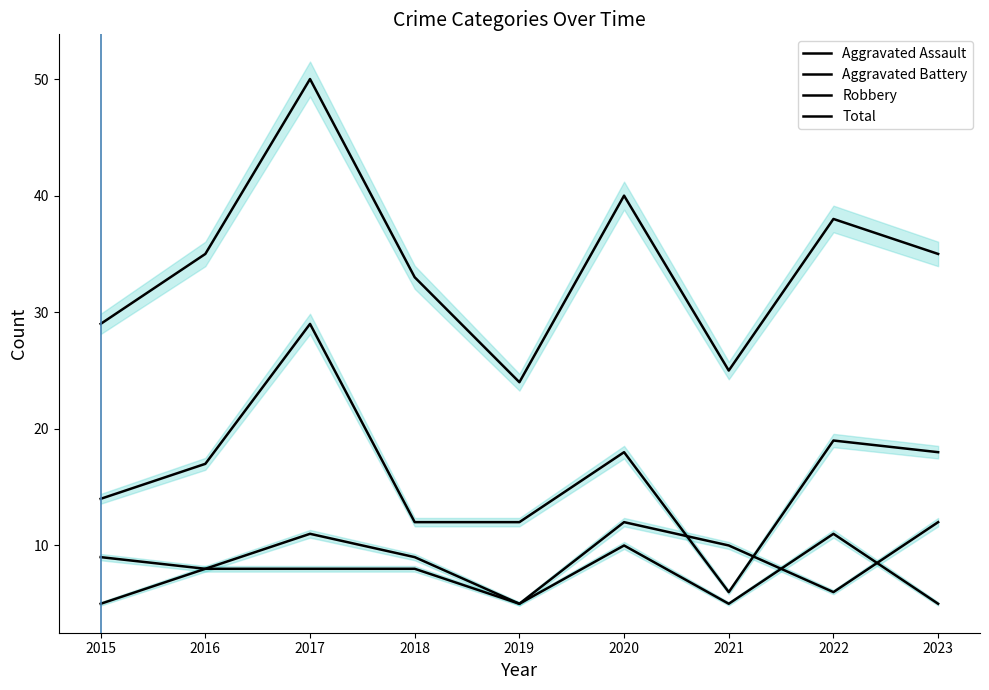

Reading left to right, extract all data points from this chart.

Aggravated Assault: 5	8	8	8	5	12	10	6	12
Aggravated Battery: 9	8	11	9	5	10	5	11	5
Robbery: 14	17	29	12	12	18	6	19	18
Total: 29	35	50	33	24	40	25	38	35